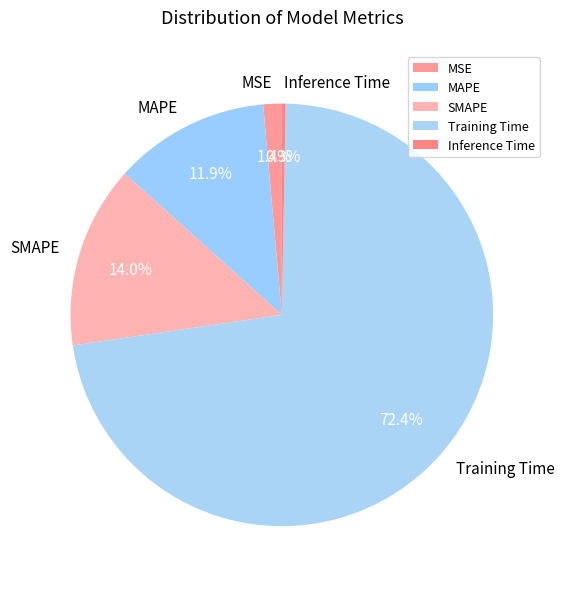

Count the number of slices in the pie.

5